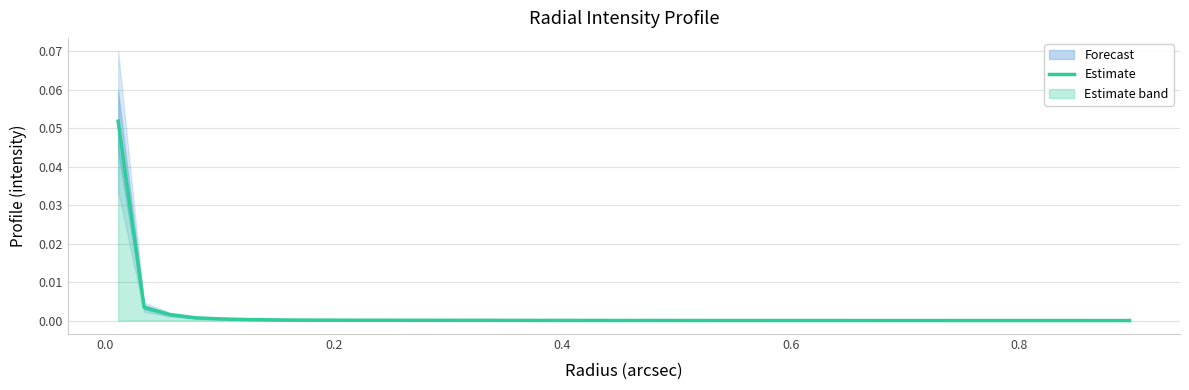

How many lines are shown in the chart?

1